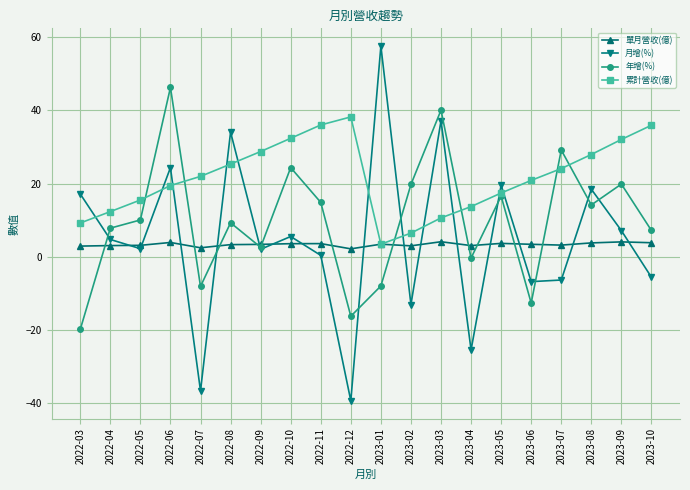

Count the number of data series in this chart.

4